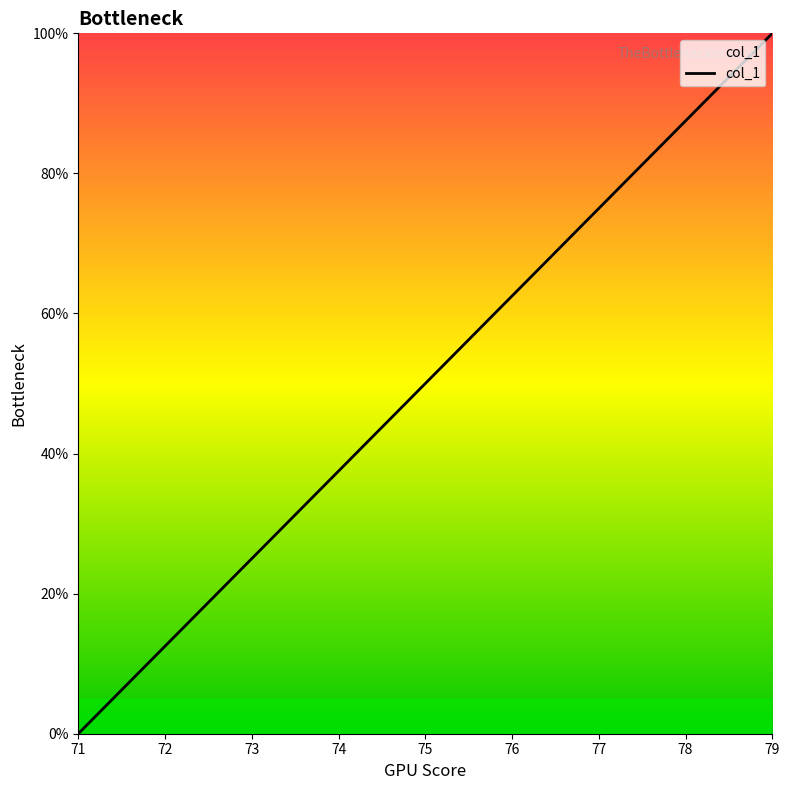

Count the number of categories in the chart.

9